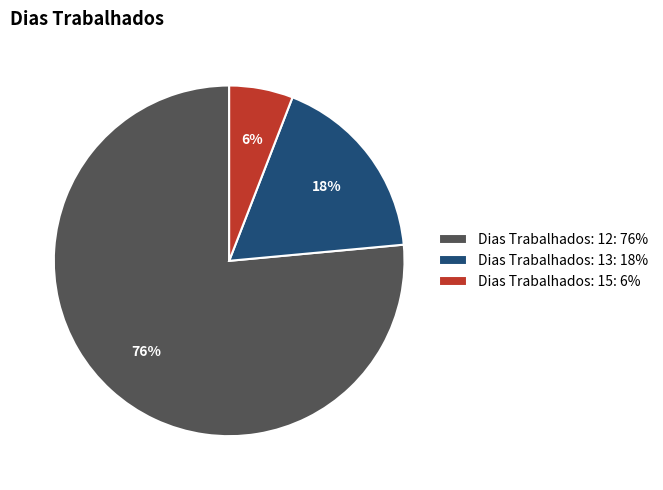

To the nearest percent, what portion does Dias Trabalhados: 12: 76% represent?

76%